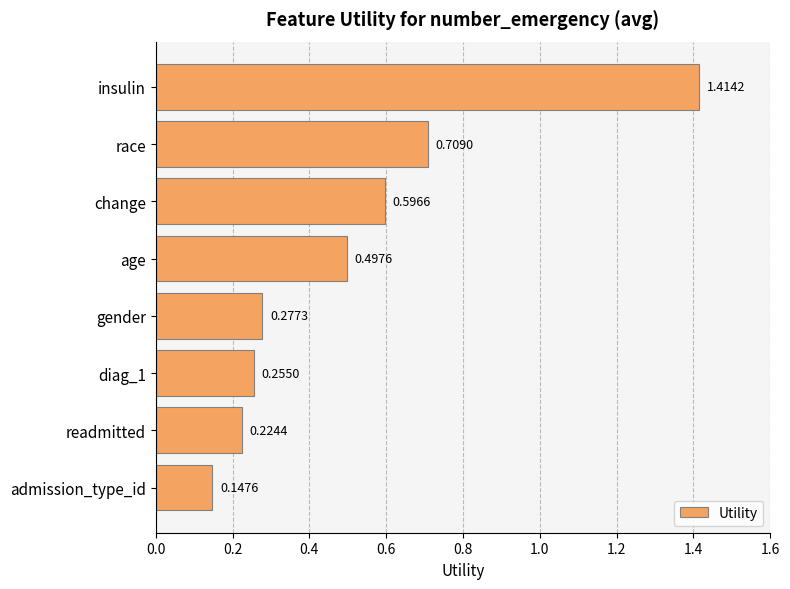

What is the average value?

0.5